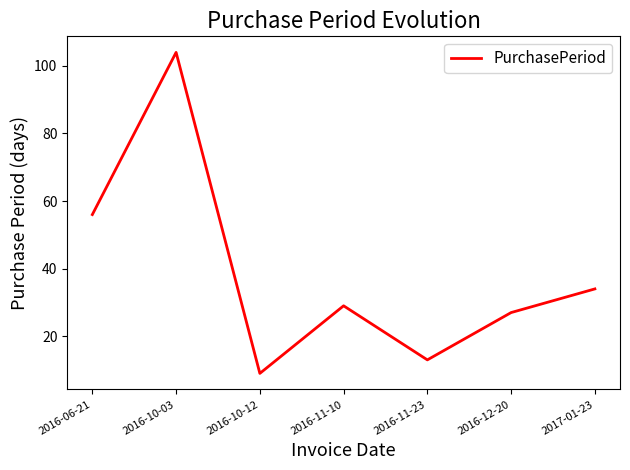

What is the change in value from 2016-06-21 to 2016-11-10?

-27